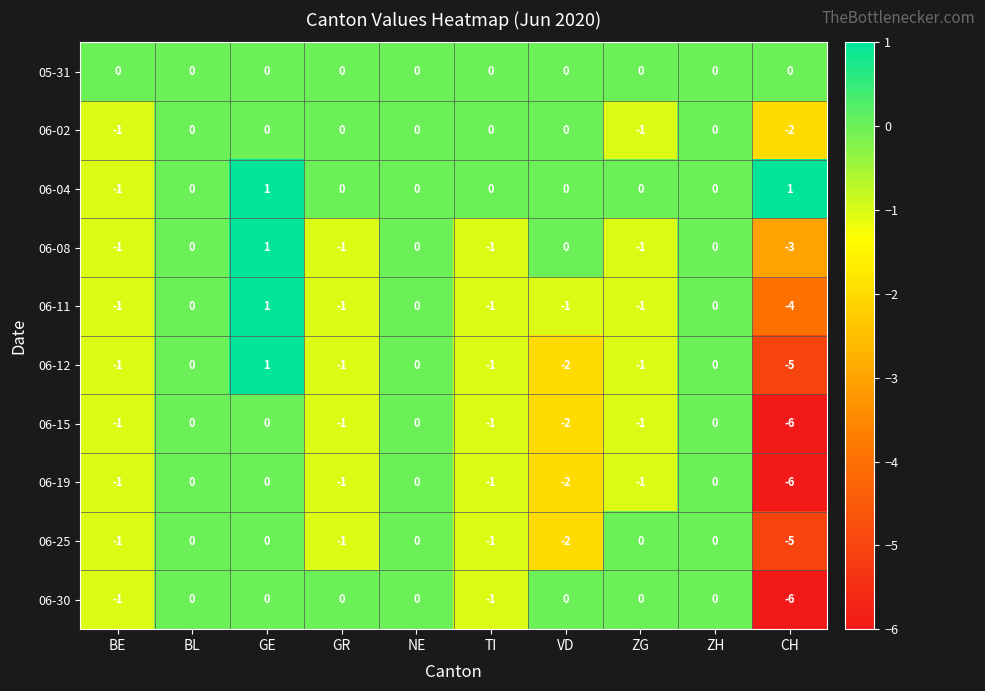

Is the value of 06-19 at BE greater than the value of 06-12 at VD?

Yes